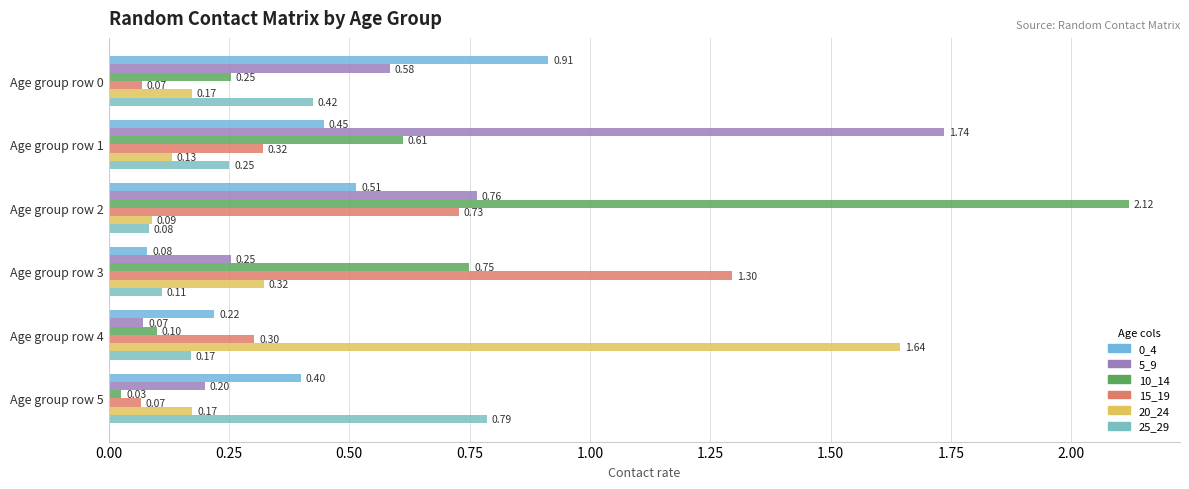

How many distinct data groups are displayed?

6